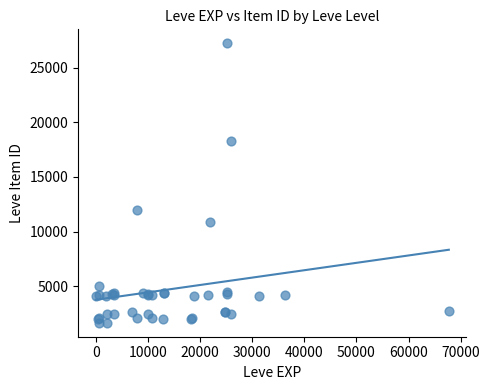

What Y value in the scatter plot is closest to 14448?

12018